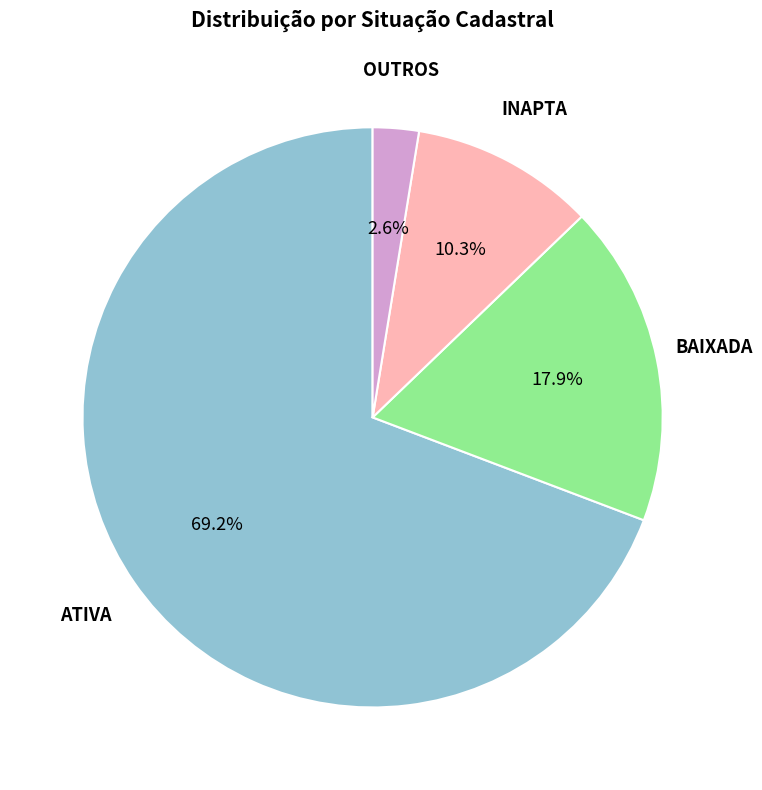

Count the number of slices in the pie.

4